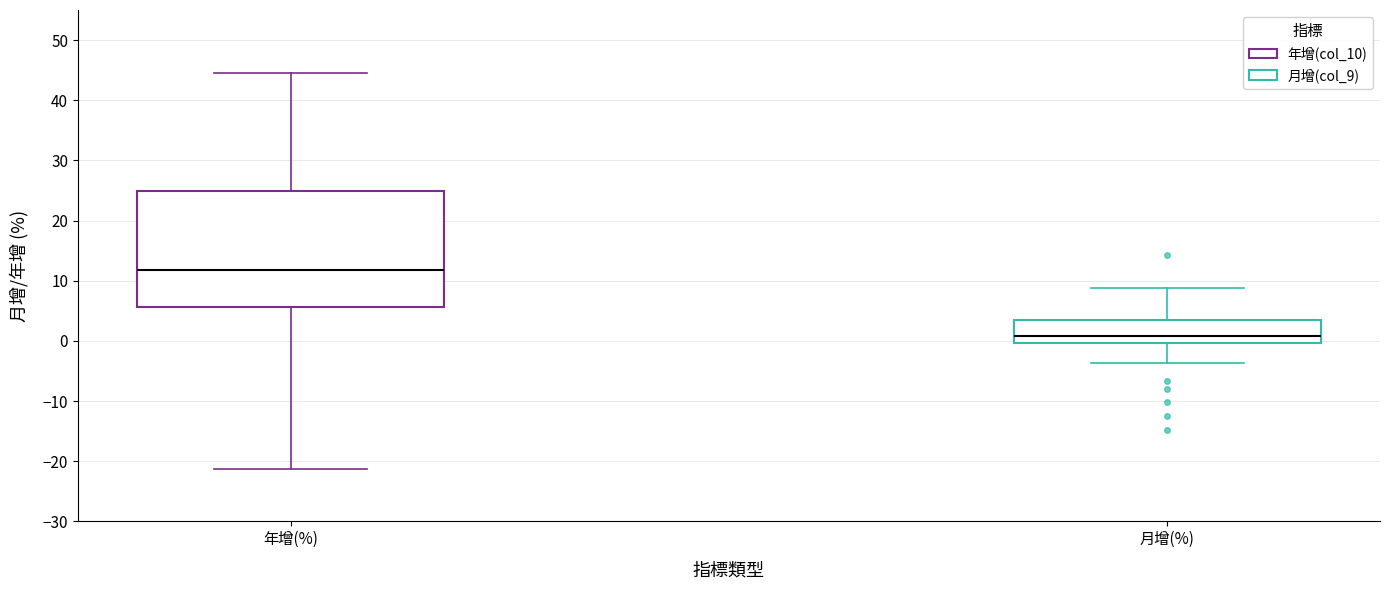

Where does the lower whisker of the box for 月增(%) end on the y-axis? The values are not printed on the chart, so give them approximately, as read against the axis.

-4